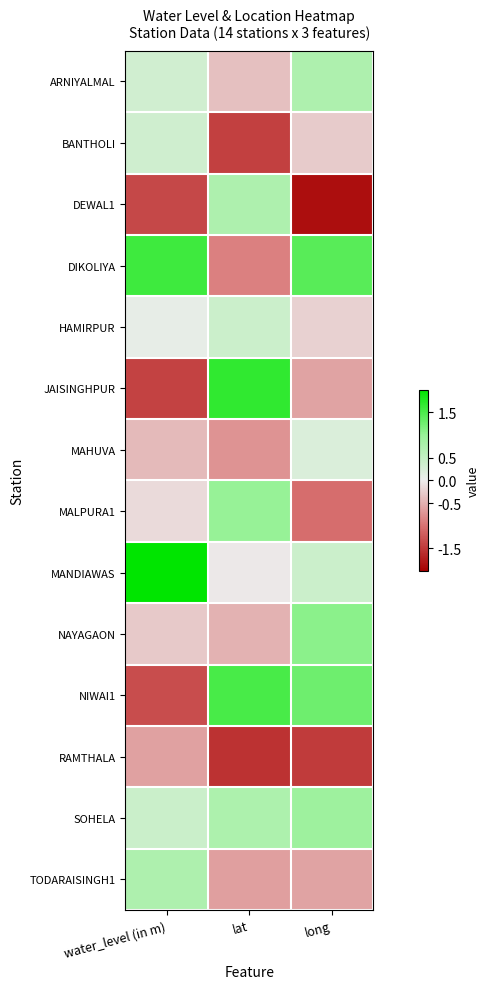

What is the spread (max minus min) of values at long?

3.3